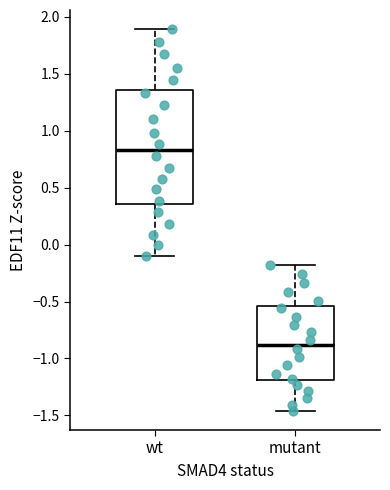

Reading left to right, transcribe this box plot: for each box, give where its median line is, the range the box spans, and where its two whiskers end, as read against the y-axis. The values are not printed on the chart, so give them approximately, as read against the axis.

wt: median 0.85, box 0.35 to 1.35, whiskers -0.10 to 1.90
mutant: median -0.90, box -1.20 to -0.55, whiskers -1.45 to -0.20